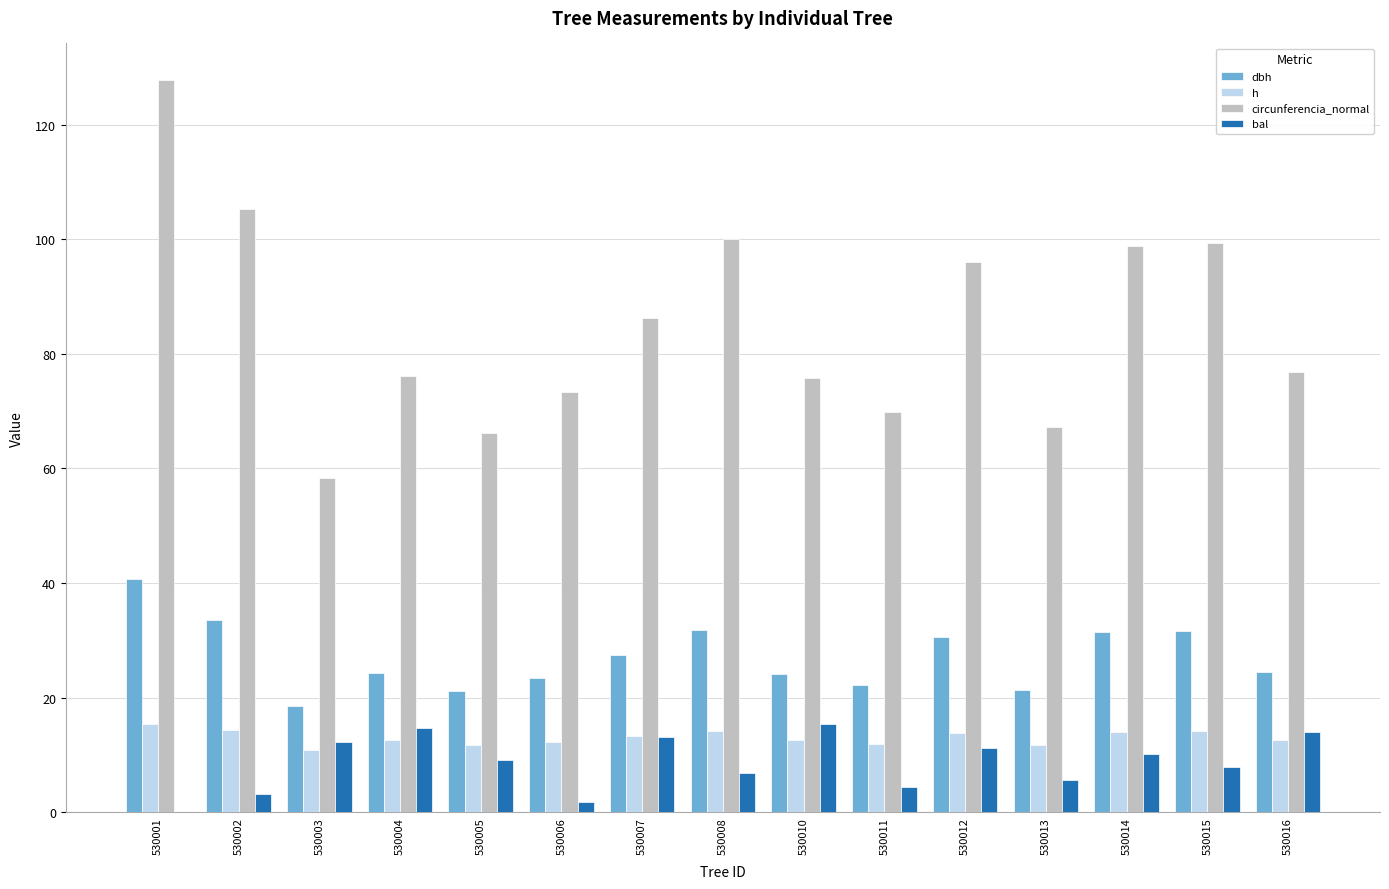

What is the sum of all h values?

195.4